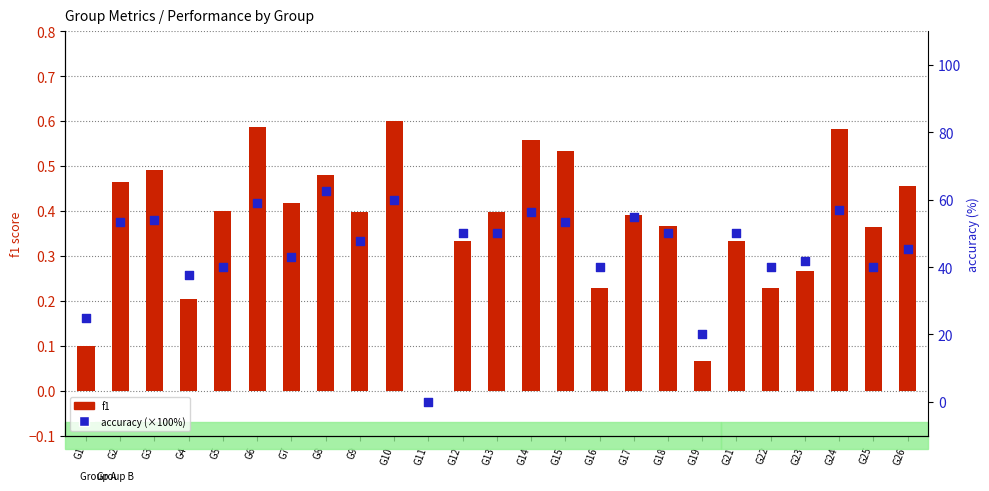

Which series contains the highest Y value?

accuracy (×100)